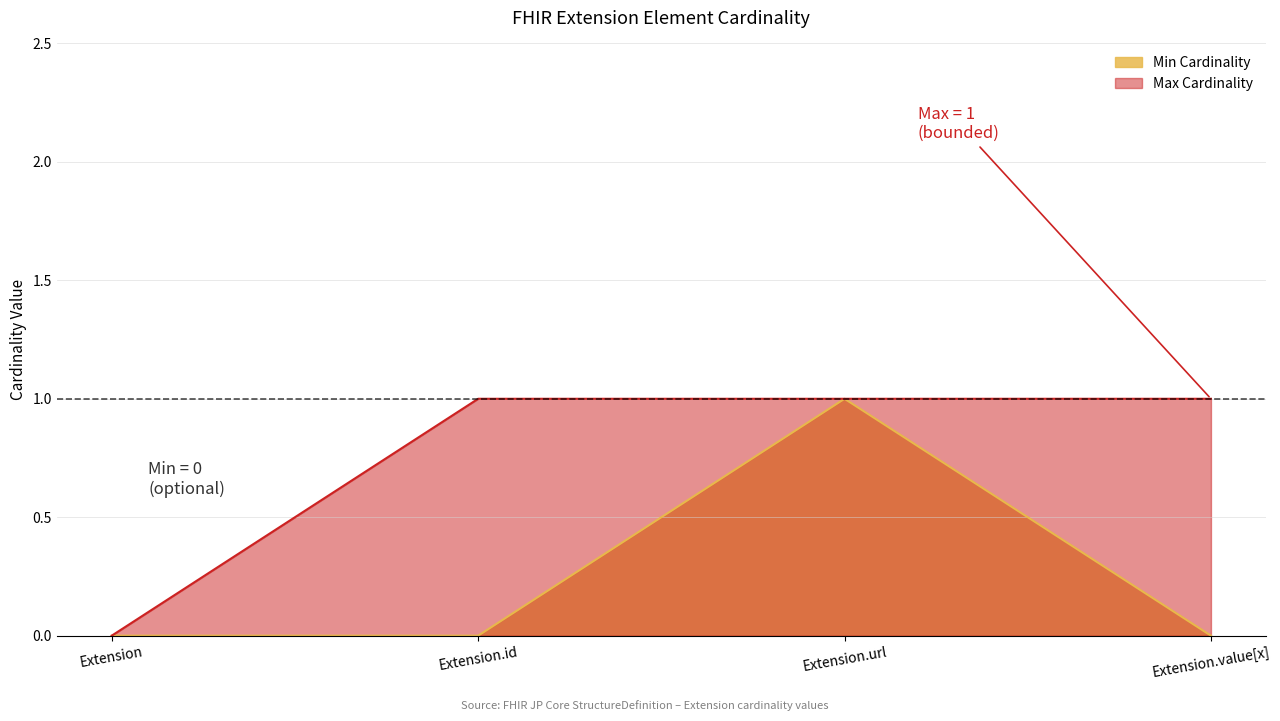

What is the difference between the maximum and minimum values in the Max Cardinality series?

1